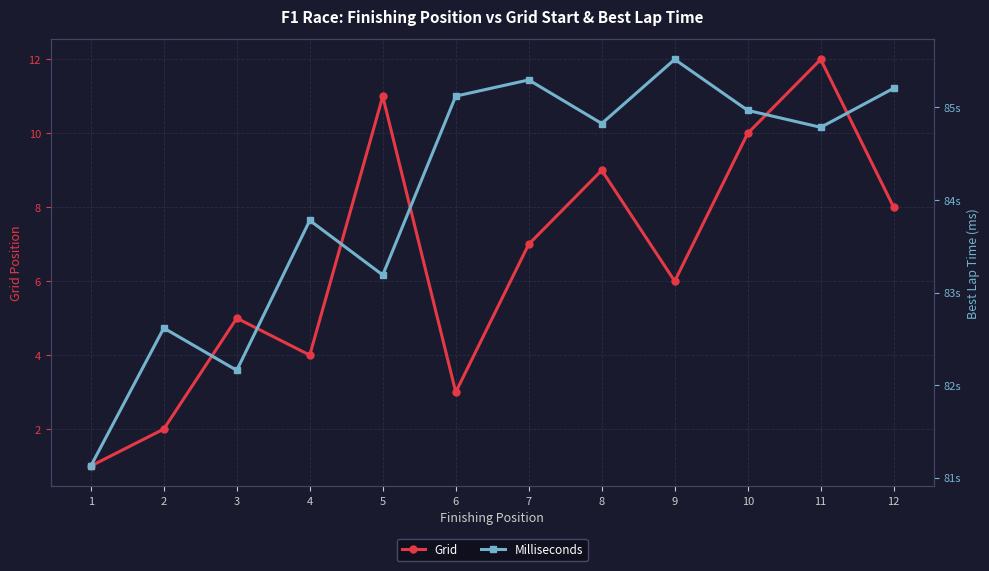

The value of Grid at 6 is 1. True or false?

False